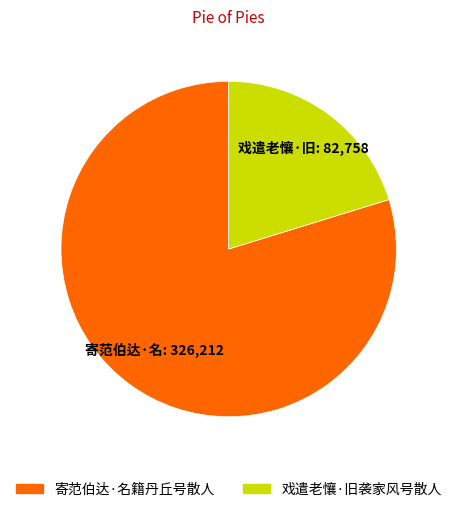

How many slices are in this pie chart?

2